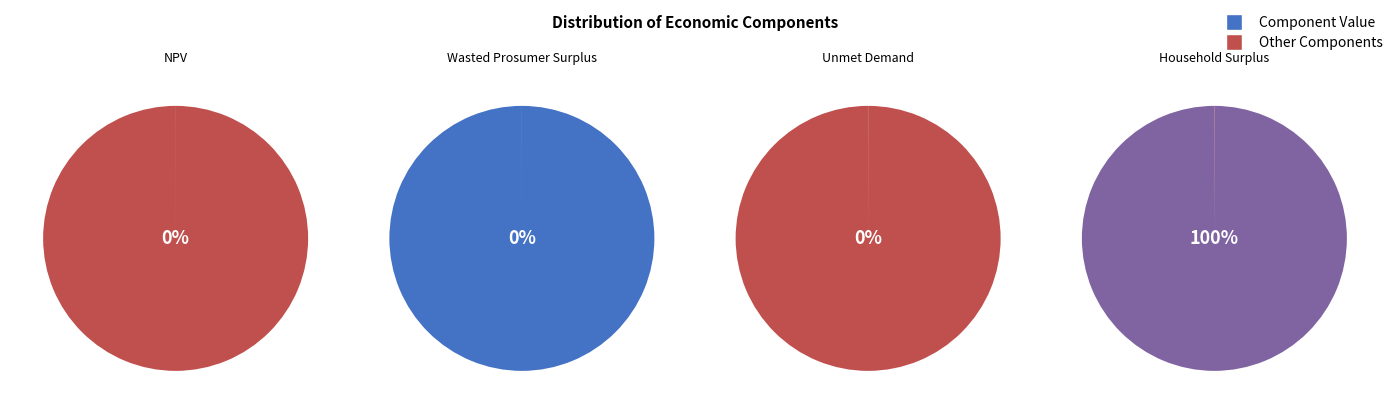

Is it true that Wasted Prosumer Surplus is 0% of the pie?

True